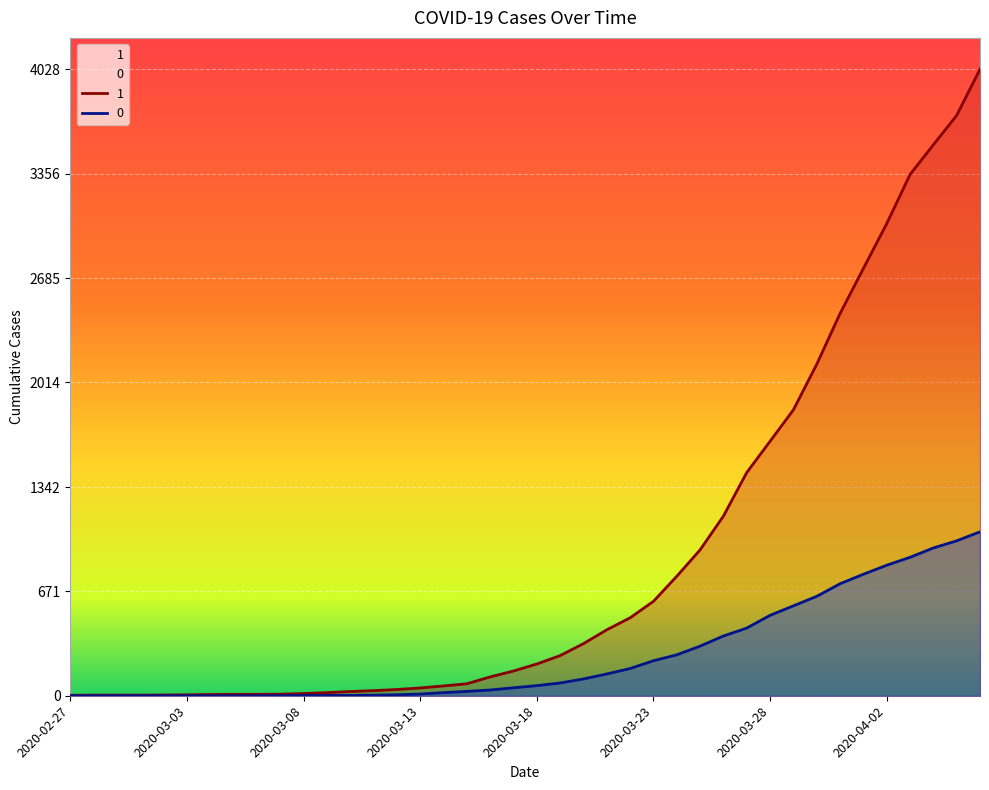

What position from the right is 2020-03-26?

12